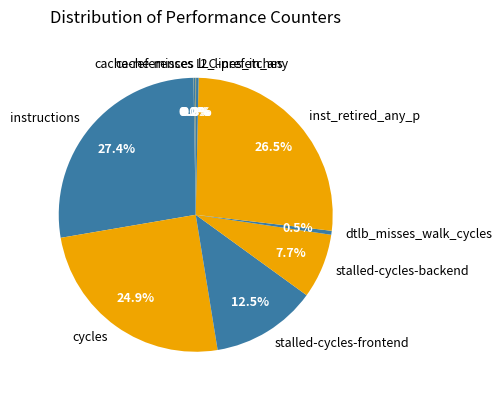

Which category has the biggest portion of the pie?

instructions